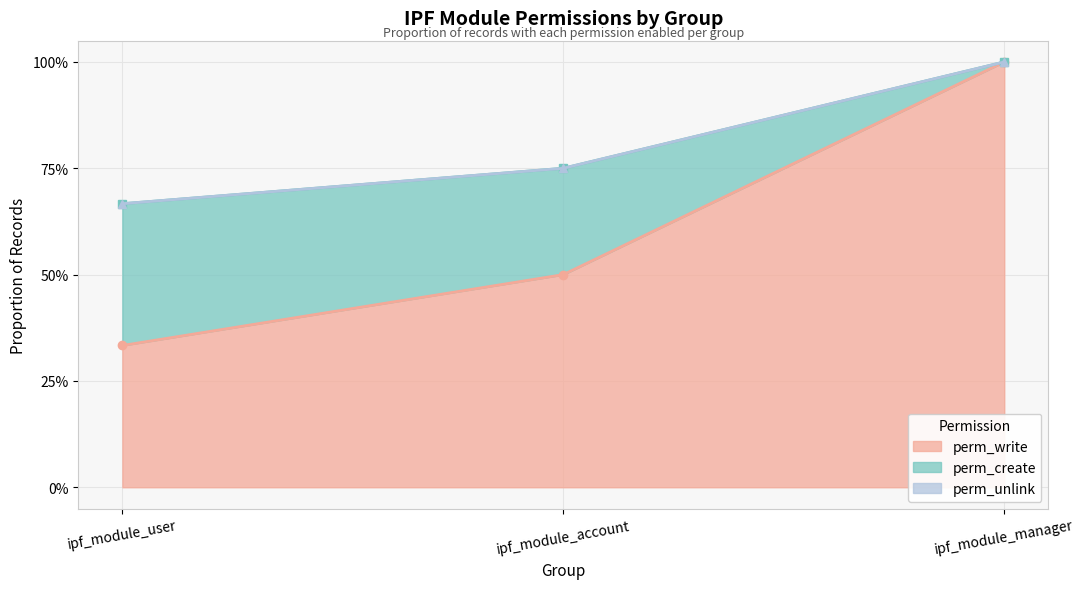

What are all the series names shown in the legend?

perm_write, perm_create, perm_unlink